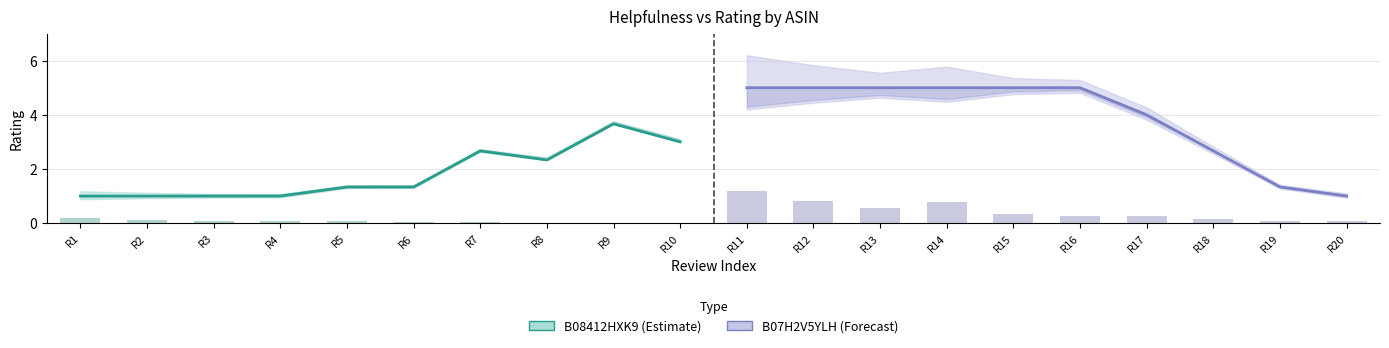

Is the value of B07H2V5YLH (Estimate) at R10 greater than the value of B08412HXK9 (Estimate) at R5?

No